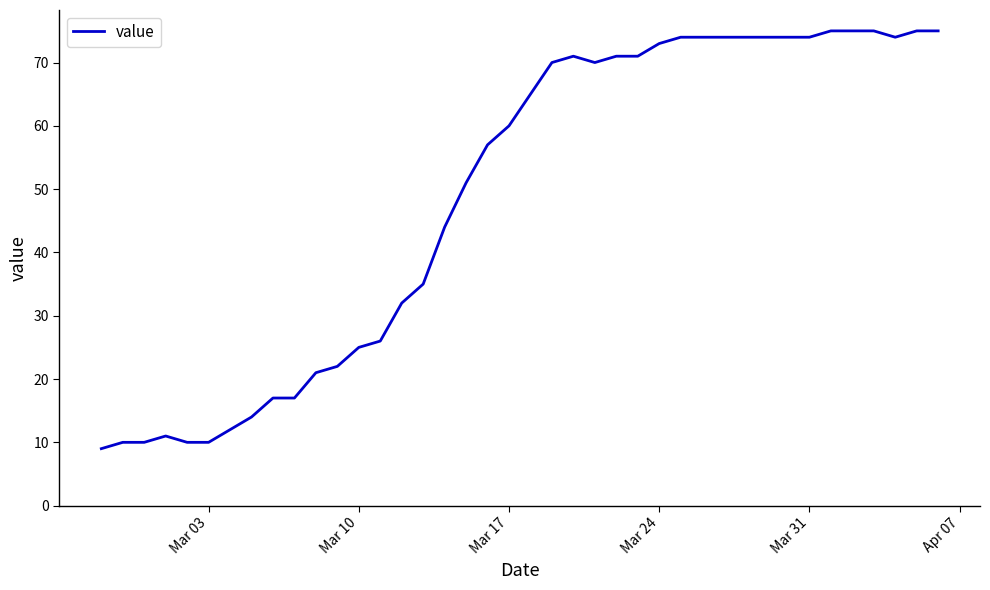

What is the greatest value displayed?

75